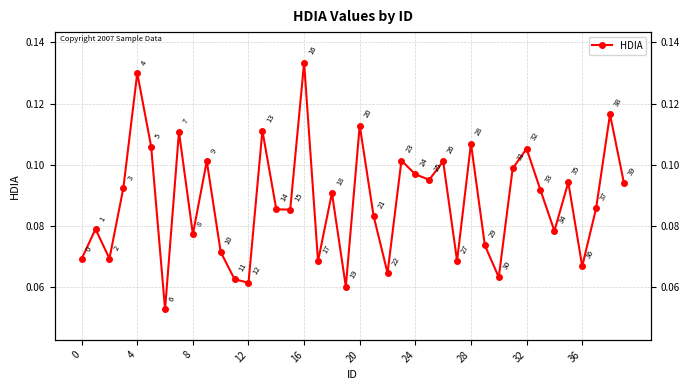

What is the sum of the values at 32 and 23?

0.2